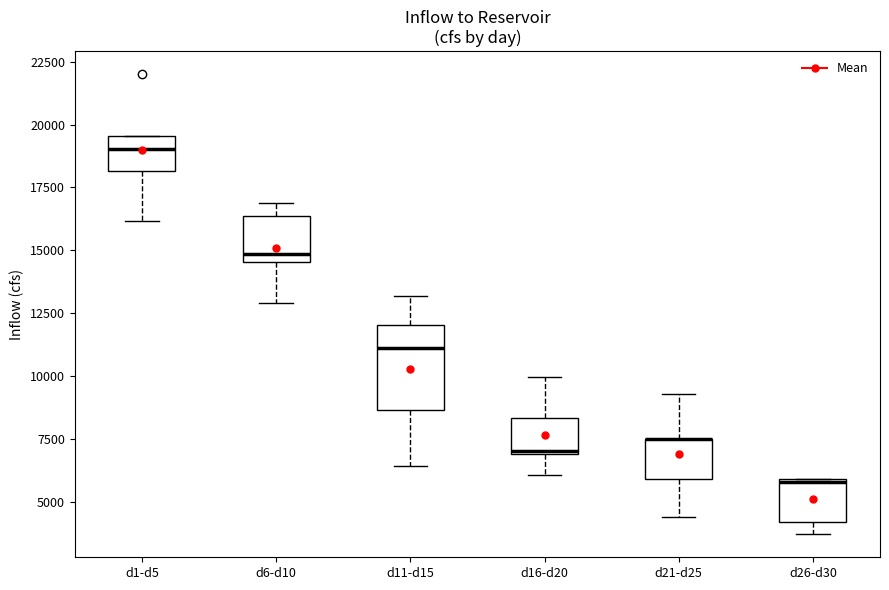

Reading left to right, read every box against the y-axis: the position of its median line, the range the box covers, and the ends of its whiskers. The values are not printed on the chart, so give them approximately, as read against the axis.

d1-d5: median 19000, box 18000 to 19500, whiskers 16000 to 19500
d6-d10: median 15000, box 14500 to 16500, whiskers 13000 to 17000
d11-d15: median 11000, box 8500 to 12000, whiskers 6500 to 13000
d16-d20: median 7000, box 7000 to 8500, whiskers 6000 to 10000
d21-d25: median 7500 (drawn on the box's upper edge), box 6000 to 7500, whiskers 4500 to 9500
d26-d30: median 6000, box 4000 to 6000, whiskers 3500 to 6000